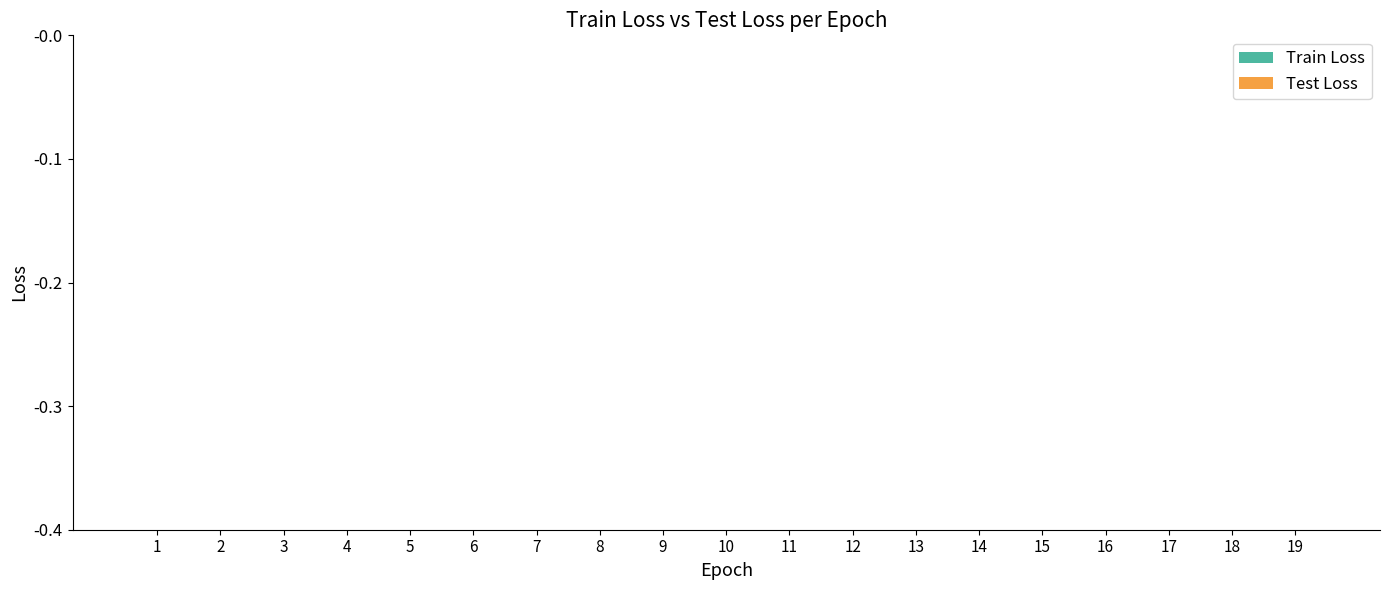

At which label is Train Loss closest to 0?

19